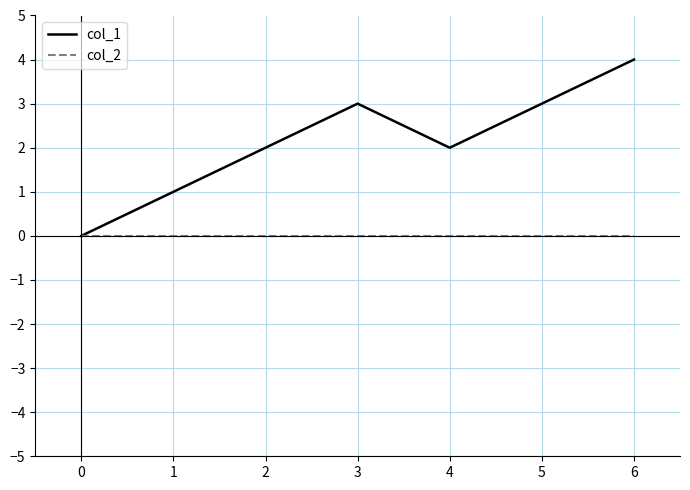

What is the total value across all series at 4?

2